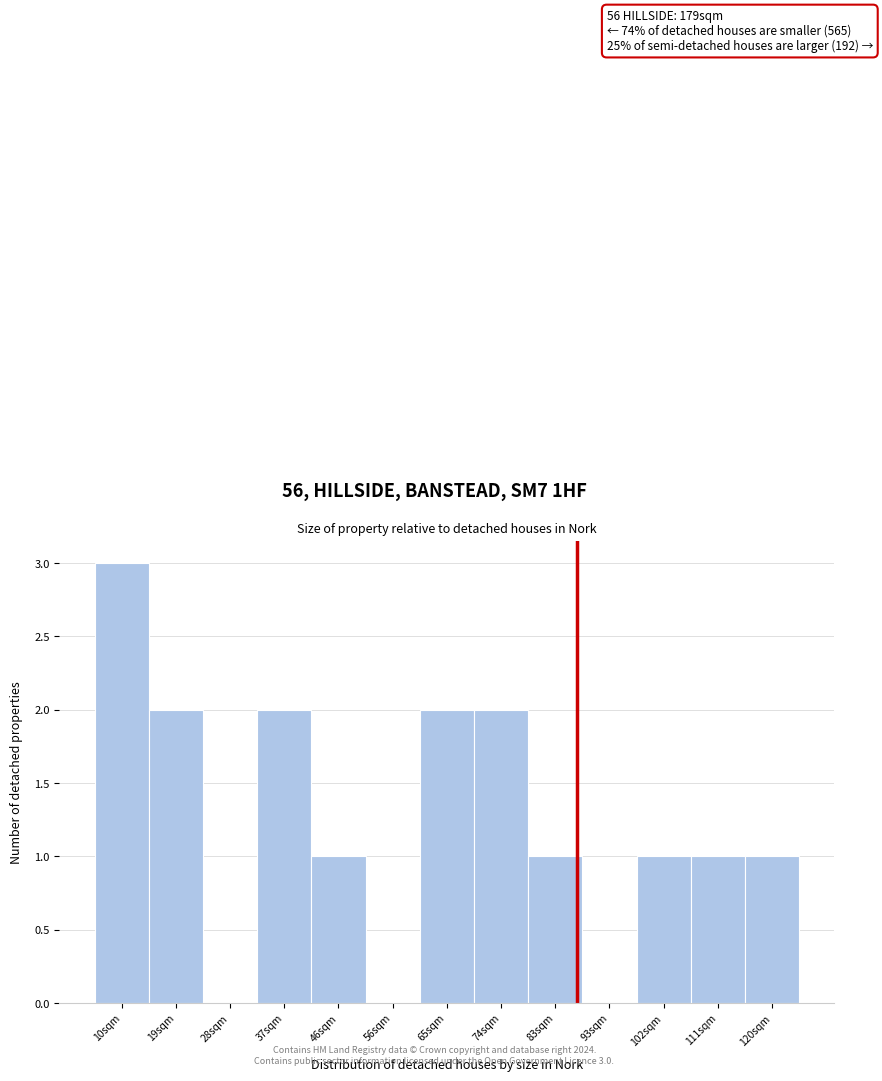

Reading left to right, extract all data points from this chart.

10sqm=3	19sqm=2	28sqm=0	37sqm=2	46sqm=1	56sqm=0	65sqm=2	74sqm=2	83sqm=1	93sqm=0	102sqm=1	111sqm=1	120sqm=1